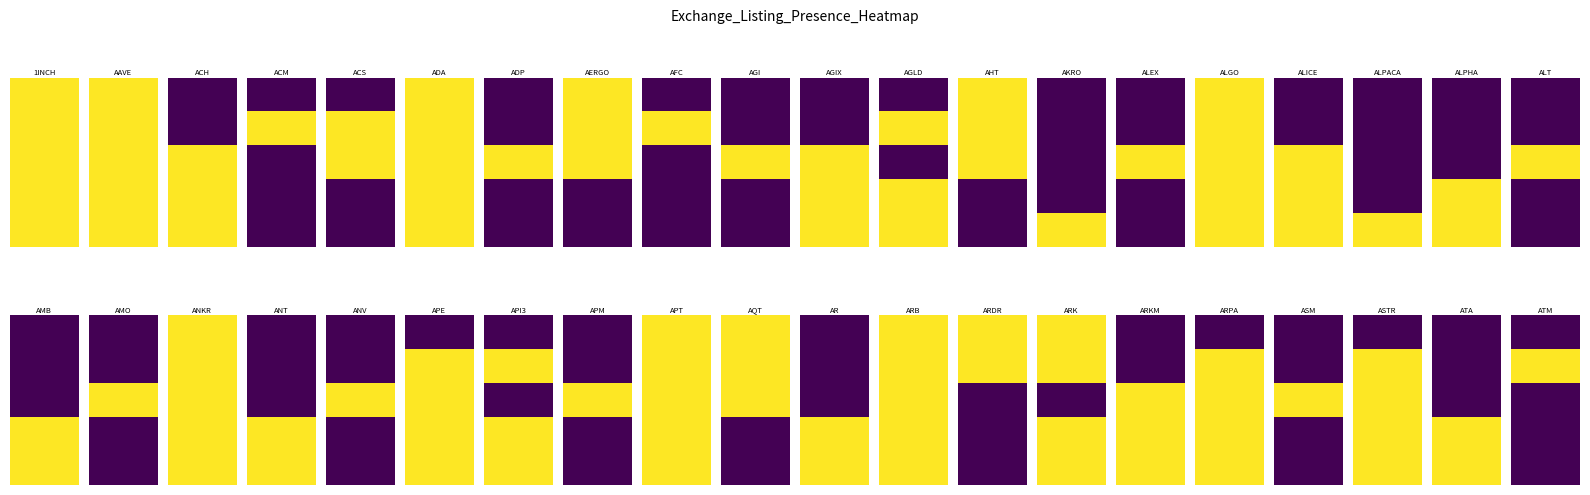

What is the difference between the highest and lowest values at ACM?

1